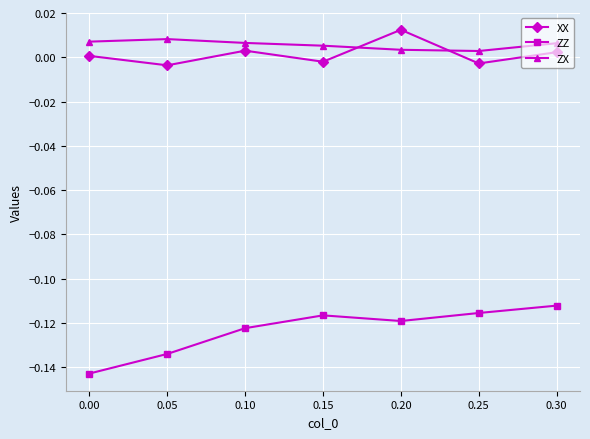

What is the sum of all ZZ values?

-0.9